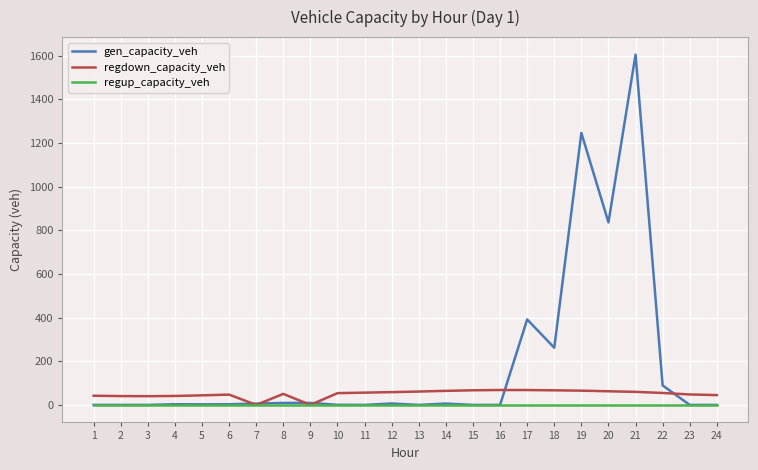

How many distinct data groups are displayed?

3